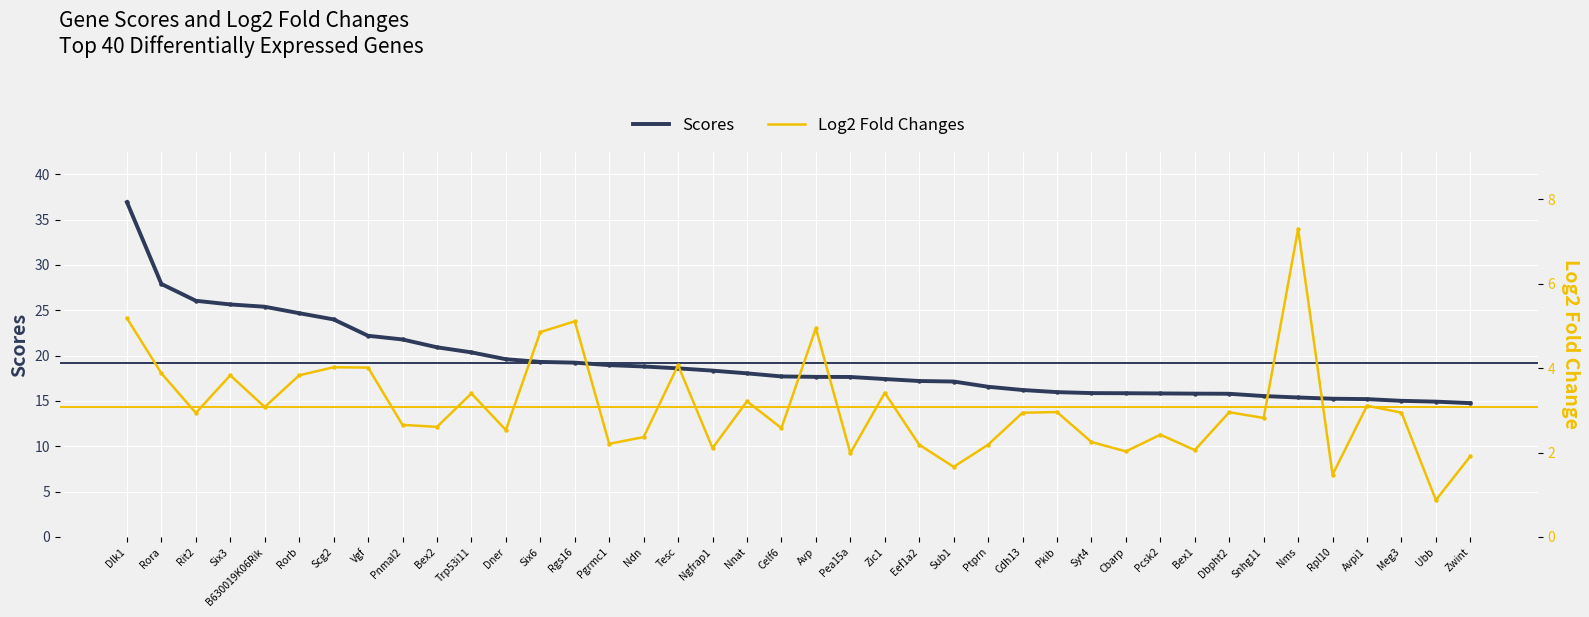

What is the highest value of the Scores series?

36.9